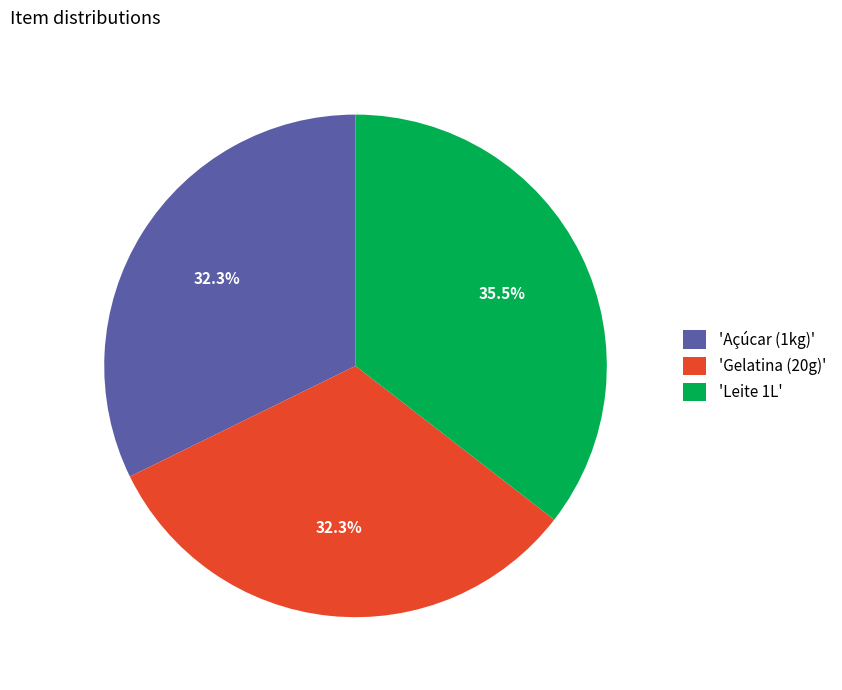

How many segments does this pie chart have?

3